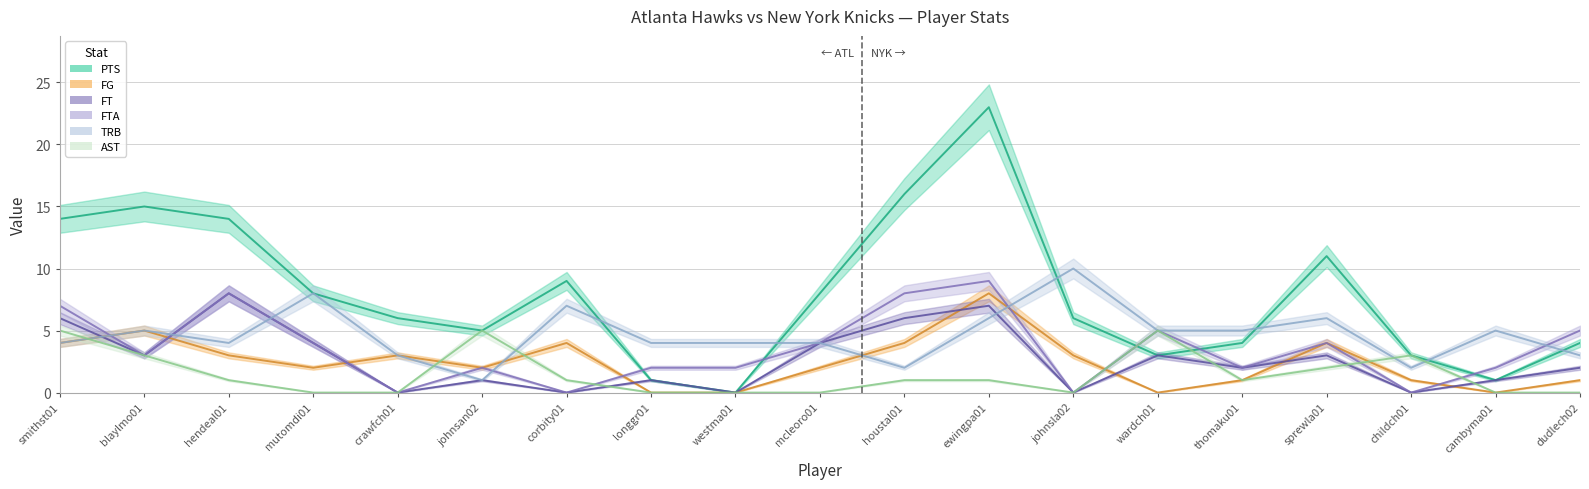

Which series changed the most between mcleoro01 and cambyma01?

PTS